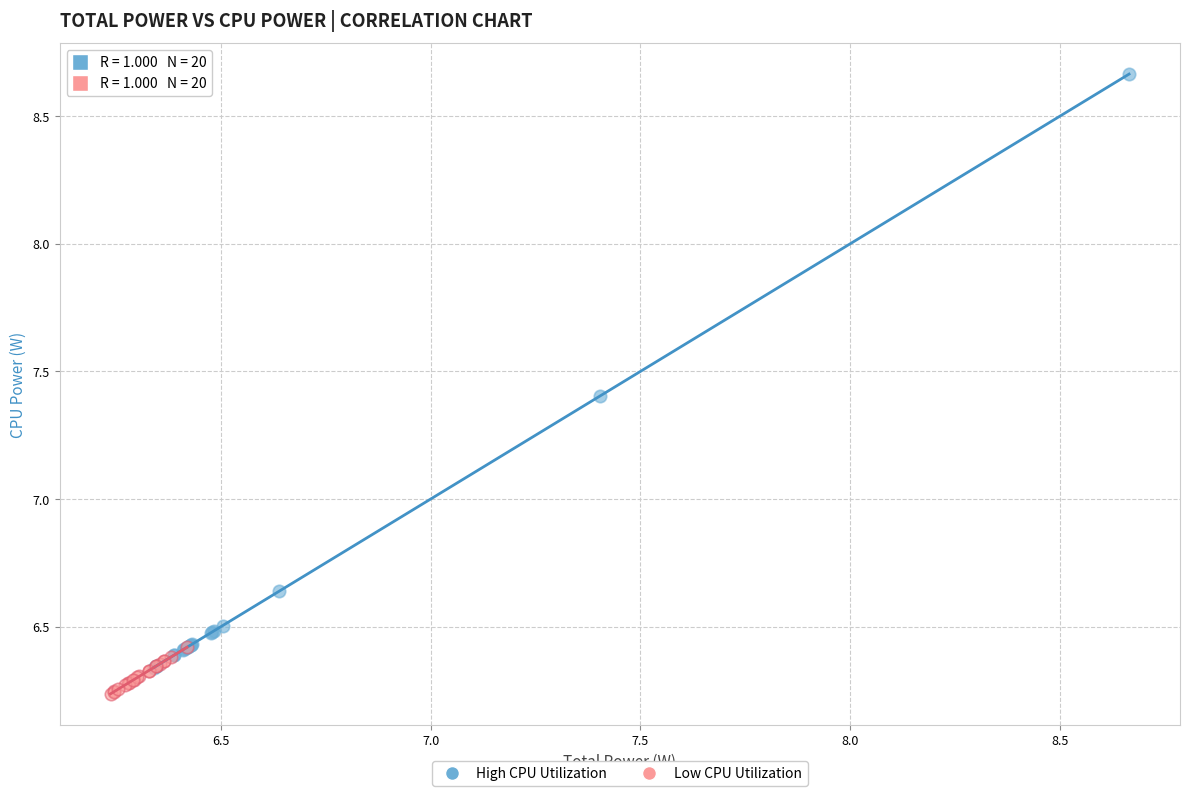

Which series has the largest Y range (max minus min)?

High CPU Utilization